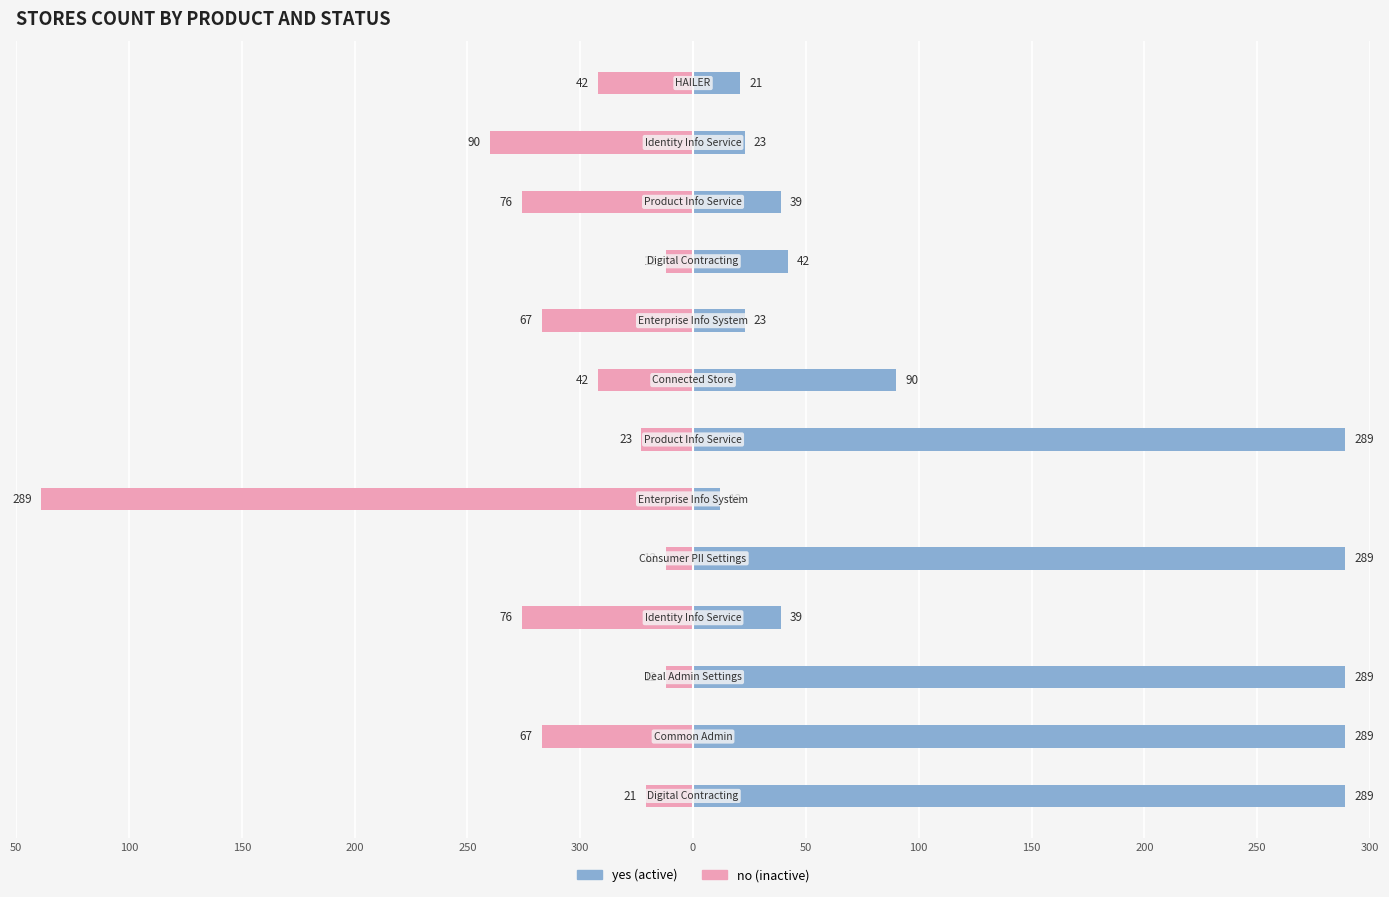

Between 250 and 150, which is larger?

150